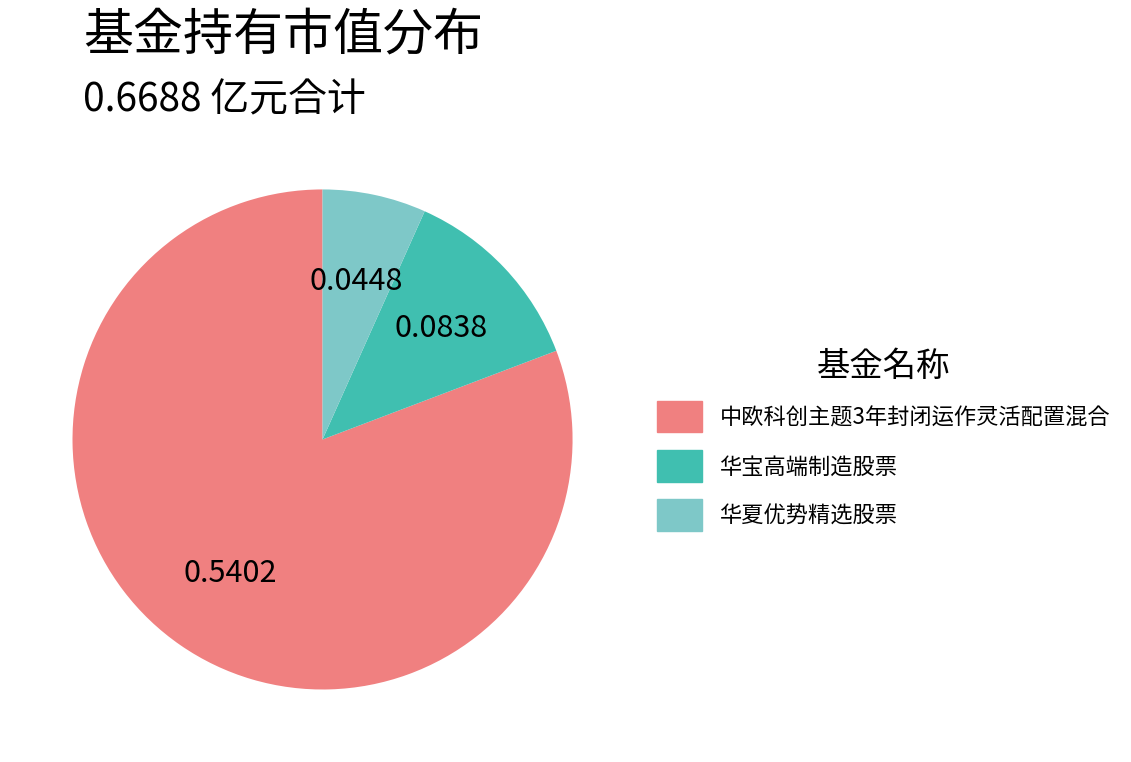

Combined, do 华宝高端制造股票 and 华夏优势精选股票 account for over 50%?

No